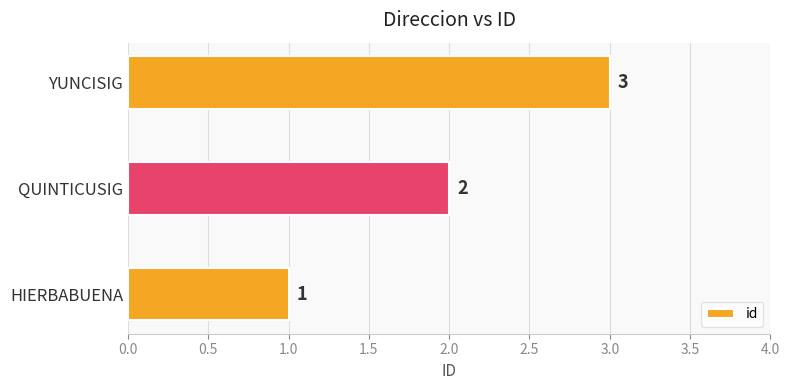

At which category does the chart reach its peak across all series?

YUNCISIG